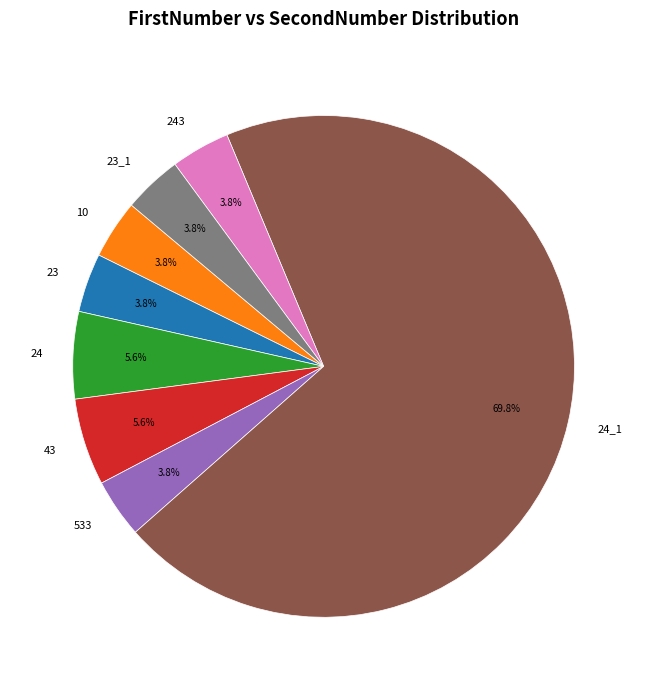

To the nearest percent, what is the difference between the largest and smallest slice percentages?

66%